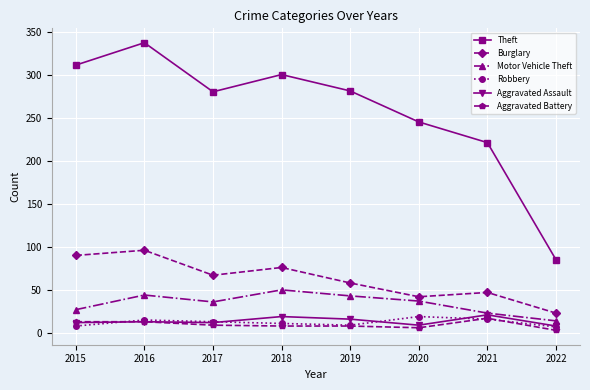

At which category is the sum across all series the highest?

2016